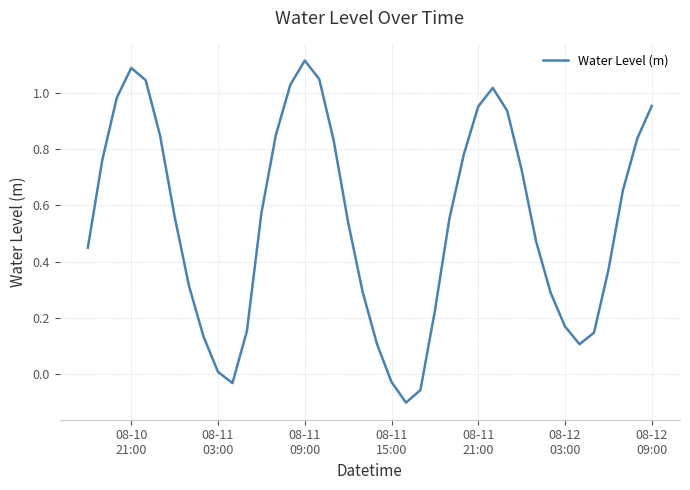

What is the sum of all values?

21.7